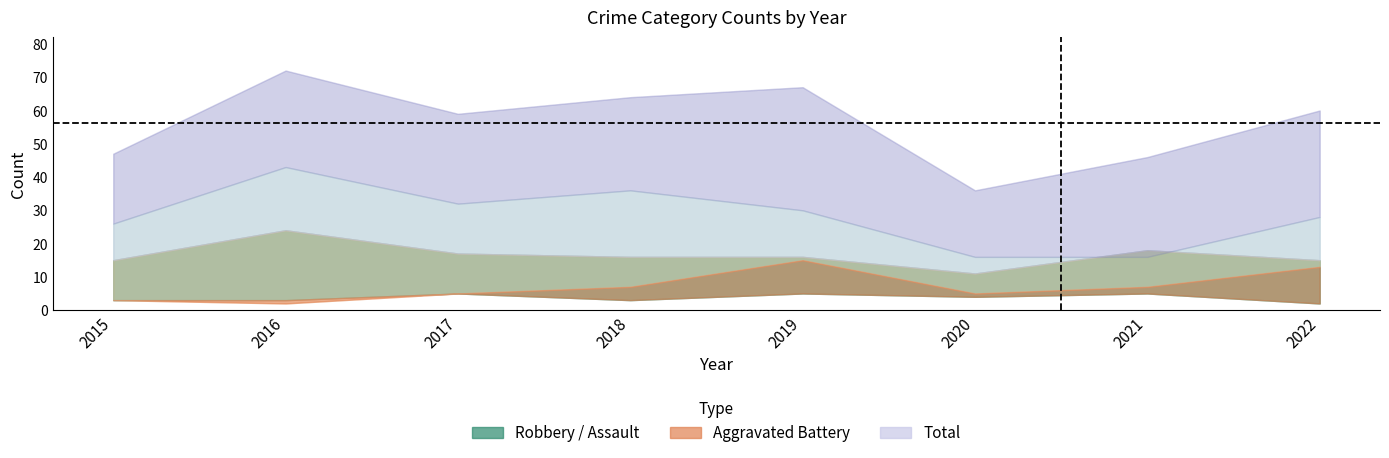

Is it true that Aggravated Assault equals 5 at 2016?

False